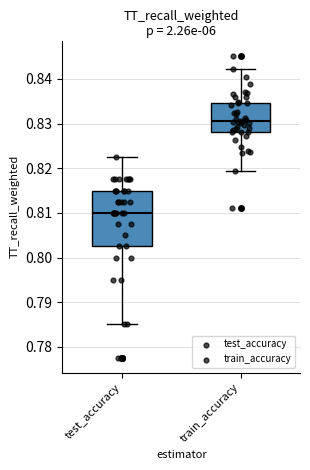

Comparing the boxes themselves (not the whiskers), which one is the tallest?

test_accuracy